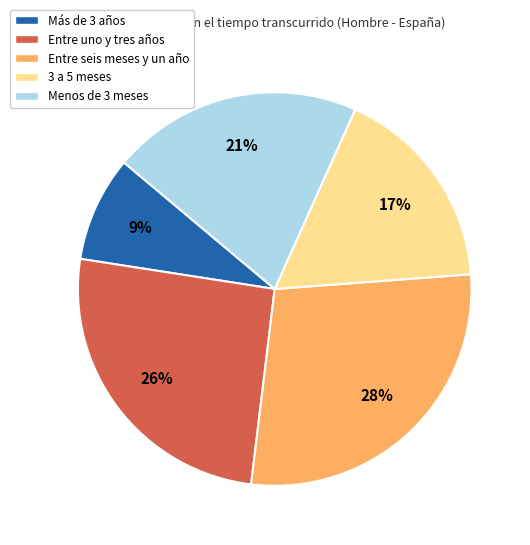

Which has a higher value, Menos de 3 meses or 3 a 5 meses?

Menos de 3 meses